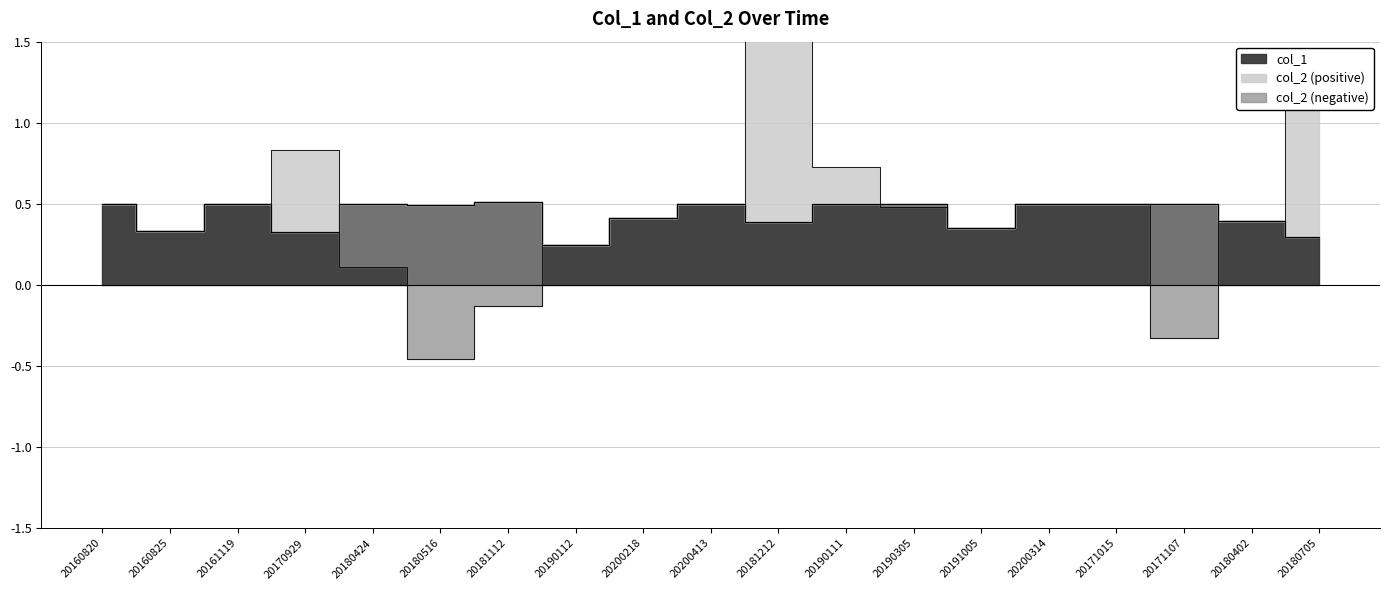

List the labels in order of col_2_pos value, smallest first.

20160820, 20160825, 20161119, 20180424, 20180516, 20181112, 20190112, 20200218, 20200413, 20190305, 20191005, 20200314, 20171015, 20171107, 20180402, 20190111, 20170929, 20180705, 20181212